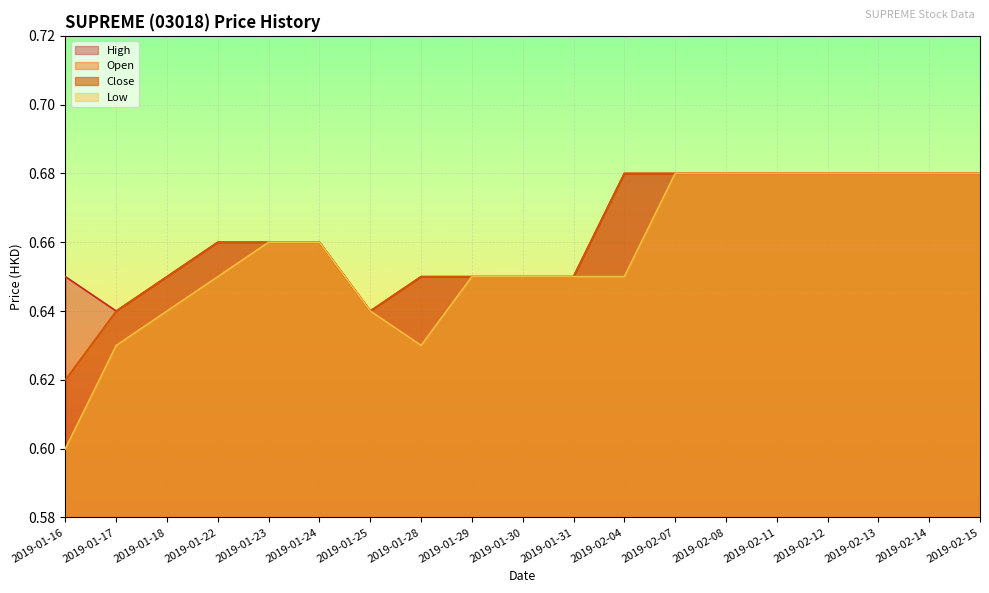

True or false: high and open cross at least once.

False